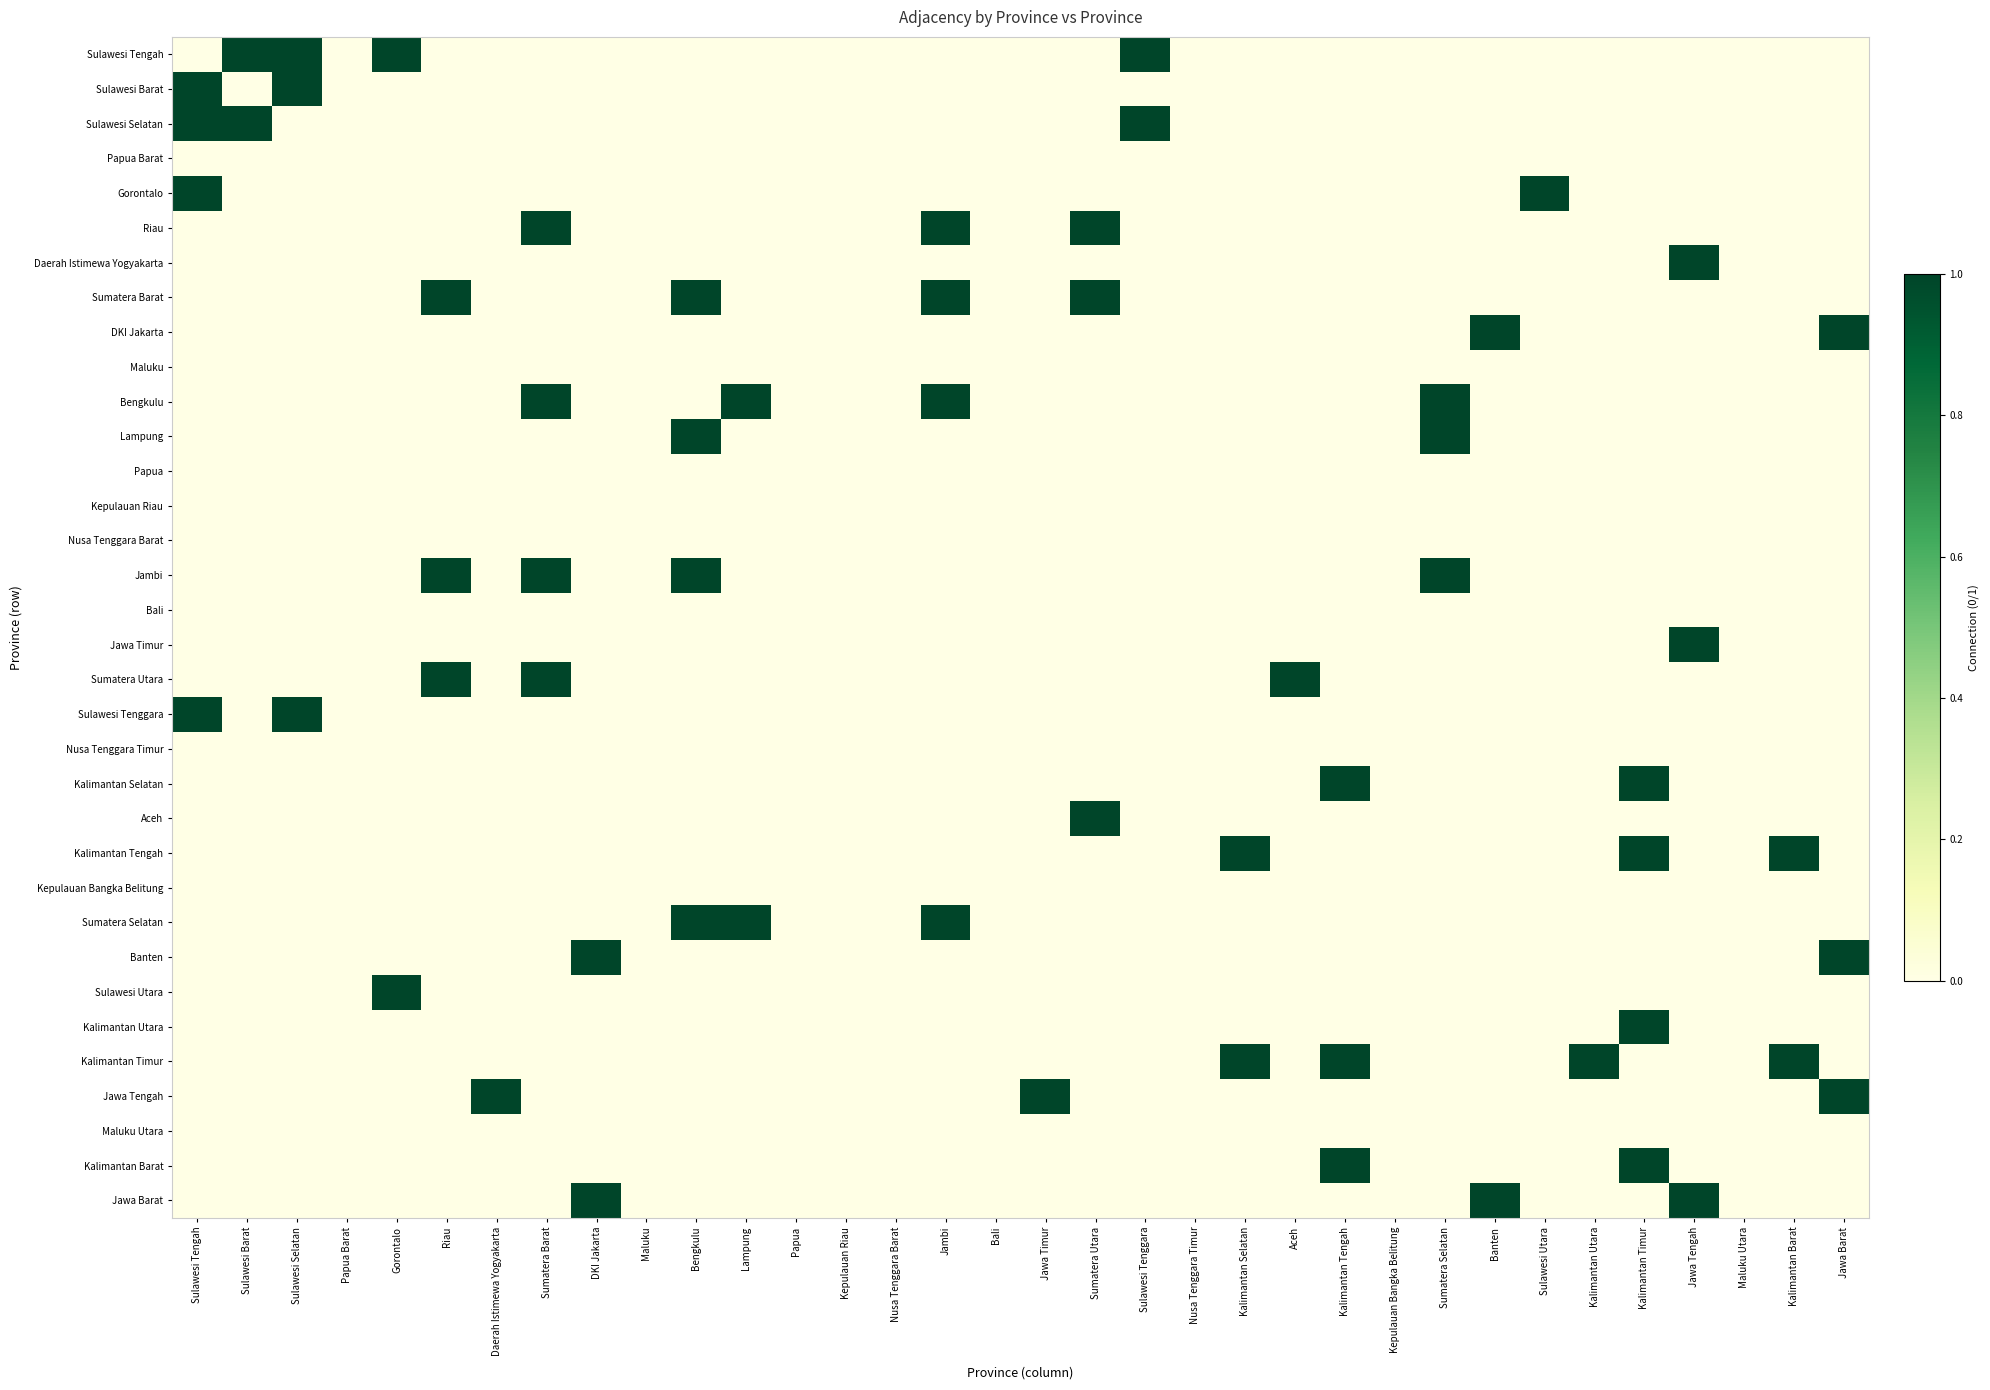

Reading left to right, what are all the values shown in this chart?

Sulawesi Tengah: Sulawesi Tengah=0	Sulawesi Barat=1	Sulawesi Selatan=1	Papua Barat=0	Gorontalo=1	Riau=0	Daerah Istimewa Yogyakarta=0	Sumatera Barat=0	DKI Jakarta=0	Maluku=0	Bengkulu=0	Lampung=0	Papua=0	Kepulauan Riau=0	Nusa Tenggara Barat=0	Jambi=0	Bali=0	Jawa Timur=0	Sumatera Utara=0	Sulawesi Tenggara=1	Nusa Tenggara Timur=0	Kalimantan Selatan=0	Aceh=0	Kalimantan Tengah=0	Kepulauan Bangka Belitung=0	Sumatera Selatan=0	Banten=0	Sulawesi Utara=0	Kalimantan Utara=0	Kalimantan Timur=0	Jawa Tengah=0	Maluku Utara=0	Kalimantan Barat=0	Jawa Barat=0
Sulawesi Barat: Sulawesi Tengah=1	Sulawesi Barat=0	Sulawesi Selatan=1	Papua Barat=0	Gorontalo=0	Riau=0	Daerah Istimewa Yogyakarta=0	Sumatera Barat=0	DKI Jakarta=0	Maluku=0	Bengkulu=0	Lampung=0	Papua=0	Kepulauan Riau=0	Nusa Tenggara Barat=0	Jambi=0	Bali=0	Jawa Timur=0	Sumatera Utara=0	Sulawesi Tenggara=0	Nusa Tenggara Timur=0	Kalimantan Selatan=0	Aceh=0	Kalimantan Tengah=0	Kepulauan Bangka Belitung=0	Sumatera Selatan=0	Banten=0	Sulawesi Utara=0	Kalimantan Utara=0	Kalimantan Timur=0	Jawa Tengah=0	Maluku Utara=0	Kalimantan Barat=0	Jawa Barat=0
Sulawesi Selatan: Sulawesi Tengah=1	Sulawesi Barat=1	Sulawesi Selatan=0	Papua Barat=0	Gorontalo=0	Riau=0	Daerah Istimewa Yogyakarta=0	Sumatera Barat=0	DKI Jakarta=0	Maluku=0	Bengkulu=0	Lampung=0	Papua=0	Kepulauan Riau=0	Nusa Tenggara Barat=0	Jambi=0	Bali=0	Jawa Timur=0	Sumatera Utara=0	Sulawesi Tenggara=1	Nusa Tenggara Timur=0	Kalimantan Selatan=0	Aceh=0	Kalimantan Tengah=0	Kepulauan Bangka Belitung=0	Sumatera Selatan=0	Banten=0	Sulawesi Utara=0	Kalimantan Utara=0	Kalimantan Timur=0	Jawa Tengah=0	Maluku Utara=0	Kalimantan Barat=0	Jawa Barat=0
Papua Barat: Sulawesi Tengah=0	Sulawesi Barat=0	Sulawesi Selatan=0	Papua Barat=0	Gorontalo=0	Riau=0	Daerah Istimewa Yogyakarta=0	Sumatera Barat=0	DKI Jakarta=0	Maluku=0	Bengkulu=0	Lampung=0	Papua=0	Kepulauan Riau=0	Nusa Tenggara Barat=0	Jambi=0	Bali=0	Jawa Timur=0	Sumatera Utara=0	Sulawesi Tenggara=0	Nusa Tenggara Timur=0	Kalimantan Selatan=0	Aceh=0	Kalimantan Tengah=0	Kepulauan Bangka Belitung=0	Sumatera Selatan=0	Banten=0	Sulawesi Utara=0	Kalimantan Utara=0	Kalimantan Timur=0	Jawa Tengah=0	Maluku Utara=0	Kalimantan Barat=0	Jawa Barat=0
Gorontalo: Sulawesi Tengah=1	Sulawesi Barat=0	Sulawesi Selatan=0	Papua Barat=0	Gorontalo=0	Riau=0	Daerah Istimewa Yogyakarta=0	Sumatera Barat=0	DKI Jakarta=0	Maluku=0	Bengkulu=0	Lampung=0	Papua=0	Kepulauan Riau=0	Nusa Tenggara Barat=0	Jambi=0	Bali=0	Jawa Timur=0	Sumatera Utara=0	Sulawesi Tenggara=0	Nusa Tenggara Timur=0	Kalimantan Selatan=0	Aceh=0	Kalimantan Tengah=0	Kepulauan Bangka Belitung=0	Sumatera Selatan=0	Banten=0	Sulawesi Utara=1	Kalimantan Utara=0	Kalimantan Timur=0	Jawa Tengah=0	Maluku Utara=0	Kalimantan Barat=0	Jawa Barat=0
Riau: Sulawesi Tengah=0	Sulawesi Barat=0	Sulawesi Selatan=0	Papua Barat=0	Gorontalo=0	Riau=0	Daerah Istimewa Yogyakarta=0	Sumatera Barat=1	DKI Jakarta=0	Maluku=0	Bengkulu=0	Lampung=0	Papua=0	Kepulauan Riau=0	Nusa Tenggara Barat=0	Jambi=1	Bali=0	Jawa Timur=0	Sumatera Utara=1	Sulawesi Tenggara=0	Nusa Tenggara Timur=0	Kalimantan Selatan=0	Aceh=0	Kalimantan Tengah=0	Kepulauan Bangka Belitung=0	Sumatera Selatan=0	Banten=0	Sulawesi Utara=0	Kalimantan Utara=0	Kalimantan Timur=0	Jawa Tengah=0	Maluku Utara=0	Kalimantan Barat=0	Jawa Barat=0
Daerah Istimewa Yogyakarta: Sulawesi Tengah=0	Sulawesi Barat=0	Sulawesi Selatan=0	Papua Barat=0	Gorontalo=0	Riau=0	Daerah Istimewa Yogyakarta=0	Sumatera Barat=0	DKI Jakarta=0	Maluku=0	Bengkulu=0	Lampung=0	Papua=0	Kepulauan Riau=0	Nusa Tenggara Barat=0	Jambi=0	Bali=0	Jawa Timur=0	Sumatera Utara=0	Sulawesi Tenggara=0	Nusa Tenggara Timur=0	Kalimantan Selatan=0	Aceh=0	Kalimantan Tengah=0	Kepulauan Bangka Belitung=0	Sumatera Selatan=0	Banten=0	Sulawesi Utara=0	Kalimantan Utara=0	Kalimantan Timur=0	Jawa Tengah=1	Maluku Utara=0	Kalimantan Barat=0	Jawa Barat=0
Sumatera Barat: Sulawesi Tengah=0	Sulawesi Barat=0	Sulawesi Selatan=0	Papua Barat=0	Gorontalo=0	Riau=1	Daerah Istimewa Yogyakarta=0	Sumatera Barat=0	DKI Jakarta=0	Maluku=0	Bengkulu=1	Lampung=0	Papua=0	Kepulauan Riau=0	Nusa Tenggara Barat=0	Jambi=1	Bali=0	Jawa Timur=0	Sumatera Utara=1	Sulawesi Tenggara=0	Nusa Tenggara Timur=0	Kalimantan Selatan=0	Aceh=0	Kalimantan Tengah=0	Kepulauan Bangka Belitung=0	Sumatera Selatan=0	Banten=0	Sulawesi Utara=0	Kalimantan Utara=0	Kalimantan Timur=0	Jawa Tengah=0	Maluku Utara=0	Kalimantan Barat=0	Jawa Barat=0
DKI Jakarta: Sulawesi Tengah=0	Sulawesi Barat=0	Sulawesi Selatan=0	Papua Barat=0	Gorontalo=0	Riau=0	Daerah Istimewa Yogyakarta=0	Sumatera Barat=0	DKI Jakarta=0	Maluku=0	Bengkulu=0	Lampung=0	Papua=0	Kepulauan Riau=0	Nusa Tenggara Barat=0	Jambi=0	Bali=0	Jawa Timur=0	Sumatera Utara=0	Sulawesi Tenggara=0	Nusa Tenggara Timur=0	Kalimantan Selatan=0	Aceh=0	Kalimantan Tengah=0	Kepulauan Bangka Belitung=0	Sumatera Selatan=0	Banten=1	Sulawesi Utara=0	Kalimantan Utara=0	Kalimantan Timur=0	Jawa Tengah=0	Maluku Utara=0	Kalimantan Barat=0	Jawa Barat=1
Maluku: Sulawesi Tengah=0	Sulawesi Barat=0	Sulawesi Selatan=0	Papua Barat=0	Gorontalo=0	Riau=0	Daerah Istimewa Yogyakarta=0	Sumatera Barat=0	DKI Jakarta=0	Maluku=0	Bengkulu=0	Lampung=0	Papua=0	Kepulauan Riau=0	Nusa Tenggara Barat=0	Jambi=0	Bali=0	Jawa Timur=0	Sumatera Utara=0	Sulawesi Tenggara=0	Nusa Tenggara Timur=0	Kalimantan Selatan=0	Aceh=0	Kalimantan Tengah=0	Kepulauan Bangka Belitung=0	Sumatera Selatan=0	Banten=0	Sulawesi Utara=0	Kalimantan Utara=0	Kalimantan Timur=0	Jawa Tengah=0	Maluku Utara=0	Kalimantan Barat=0	Jawa Barat=0
Bengkulu: Sulawesi Tengah=0	Sulawesi Barat=0	Sulawesi Selatan=0	Papua Barat=0	Gorontalo=0	Riau=0	Daerah Istimewa Yogyakarta=0	Sumatera Barat=1	DKI Jakarta=0	Maluku=0	Bengkulu=0	Lampung=1	Papua=0	Kepulauan Riau=0	Nusa Tenggara Barat=0	Jambi=1	Bali=0	Jawa Timur=0	Sumatera Utara=0	Sulawesi Tenggara=0	Nusa Tenggara Timur=0	Kalimantan Selatan=0	Aceh=0	Kalimantan Tengah=0	Kepulauan Bangka Belitung=0	Sumatera Selatan=1	Banten=0	Sulawesi Utara=0	Kalimantan Utara=0	Kalimantan Timur=0	Jawa Tengah=0	Maluku Utara=0	Kalimantan Barat=0	Jawa Barat=0
Lampung: Sulawesi Tengah=0	Sulawesi Barat=0	Sulawesi Selatan=0	Papua Barat=0	Gorontalo=0	Riau=0	Daerah Istimewa Yogyakarta=0	Sumatera Barat=0	DKI Jakarta=0	Maluku=0	Bengkulu=1	Lampung=0	Papua=0	Kepulauan Riau=0	Nusa Tenggara Barat=0	Jambi=0	Bali=0	Jawa Timur=0	Sumatera Utara=0	Sulawesi Tenggara=0	Nusa Tenggara Timur=0	Kalimantan Selatan=0	Aceh=0	Kalimantan Tengah=0	Kepulauan Bangka Belitung=0	Sumatera Selatan=1	Banten=0	Sulawesi Utara=0	Kalimantan Utara=0	Kalimantan Timur=0	Jawa Tengah=0	Maluku Utara=0	Kalimantan Barat=0	Jawa Barat=0
Papua: Sulawesi Tengah=0	Sulawesi Barat=0	Sulawesi Selatan=0	Papua Barat=0	Gorontalo=0	Riau=0	Daerah Istimewa Yogyakarta=0	Sumatera Barat=0	DKI Jakarta=0	Maluku=0	Bengkulu=0	Lampung=0	Papua=0	Kepulauan Riau=0	Nusa Tenggara Barat=0	Jambi=0	Bali=0	Jawa Timur=0	Sumatera Utara=0	Sulawesi Tenggara=0	Nusa Tenggara Timur=0	Kalimantan Selatan=0	Aceh=0	Kalimantan Tengah=0	Kepulauan Bangka Belitung=0	Sumatera Selatan=0	Banten=0	Sulawesi Utara=0	Kalimantan Utara=0	Kalimantan Timur=0	Jawa Tengah=0	Maluku Utara=0	Kalimantan Barat=0	Jawa Barat=0
Kepulauan Riau: Sulawesi Tengah=0	Sulawesi Barat=0	Sulawesi Selatan=0	Papua Barat=0	Gorontalo=0	Riau=0	Daerah Istimewa Yogyakarta=0	Sumatera Barat=0	DKI Jakarta=0	Maluku=0	Bengkulu=0	Lampung=0	Papua=0	Kepulauan Riau=0	Nusa Tenggara Barat=0	Jambi=0	Bali=0	Jawa Timur=0	Sumatera Utara=0	Sulawesi Tenggara=0	Nusa Tenggara Timur=0	Kalimantan Selatan=0	Aceh=0	Kalimantan Tengah=0	Kepulauan Bangka Belitung=0	Sumatera Selatan=0	Banten=0	Sulawesi Utara=0	Kalimantan Utara=0	Kalimantan Timur=0	Jawa Tengah=0	Maluku Utara=0	Kalimantan Barat=0	Jawa Barat=0
Nusa Tenggara Barat: Sulawesi Tengah=0	Sulawesi Barat=0	Sulawesi Selatan=0	Papua Barat=0	Gorontalo=0	Riau=0	Daerah Istimewa Yogyakarta=0	Sumatera Barat=0	DKI Jakarta=0	Maluku=0	Bengkulu=0	Lampung=0	Papua=0	Kepulauan Riau=0	Nusa Tenggara Barat=0	Jambi=0	Bali=0	Jawa Timur=0	Sumatera Utara=0	Sulawesi Tenggara=0	Nusa Tenggara Timur=0	Kalimantan Selatan=0	Aceh=0	Kalimantan Tengah=0	Kepulauan Bangka Belitung=0	Sumatera Selatan=0	Banten=0	Sulawesi Utara=0	Kalimantan Utara=0	Kalimantan Timur=0	Jawa Tengah=0	Maluku Utara=0	Kalimantan Barat=0	Jawa Barat=0
Jambi: Sulawesi Tengah=0	Sulawesi Barat=0	Sulawesi Selatan=0	Papua Barat=0	Gorontalo=0	Riau=1	Daerah Istimewa Yogyakarta=0	Sumatera Barat=1	DKI Jakarta=0	Maluku=0	Bengkulu=1	Lampung=0	Papua=0	Kepulauan Riau=0	Nusa Tenggara Barat=0	Jambi=0	Bali=0	Jawa Timur=0	Sumatera Utara=0	Sulawesi Tenggara=0	Nusa Tenggara Timur=0	Kalimantan Selatan=0	Aceh=0	Kalimantan Tengah=0	Kepulauan Bangka Belitung=0	Sumatera Selatan=1	Banten=0	Sulawesi Utara=0	Kalimantan Utara=0	Kalimantan Timur=0	Jawa Tengah=0	Maluku Utara=0	Kalimantan Barat=0	Jawa Barat=0
Bali: Sulawesi Tengah=0	Sulawesi Barat=0	Sulawesi Selatan=0	Papua Barat=0	Gorontalo=0	Riau=0	Daerah Istimewa Yogyakarta=0	Sumatera Barat=0	DKI Jakarta=0	Maluku=0	Bengkulu=0	Lampung=0	Papua=0	Kepulauan Riau=0	Nusa Tenggara Barat=0	Jambi=0	Bali=0	Jawa Timur=0	Sumatera Utara=0	Sulawesi Tenggara=0	Nusa Tenggara Timur=0	Kalimantan Selatan=0	Aceh=0	Kalimantan Tengah=0	Kepulauan Bangka Belitung=0	Sumatera Selatan=0	Banten=0	Sulawesi Utara=0	Kalimantan Utara=0	Kalimantan Timur=0	Jawa Tengah=0	Maluku Utara=0	Kalimantan Barat=0	Jawa Barat=0
Jawa Timur: Sulawesi Tengah=0	Sulawesi Barat=0	Sulawesi Selatan=0	Papua Barat=0	Gorontalo=0	Riau=0	Daerah Istimewa Yogyakarta=0	Sumatera Barat=0	DKI Jakarta=0	Maluku=0	Bengkulu=0	Lampung=0	Papua=0	Kepulauan Riau=0	Nusa Tenggara Barat=0	Jambi=0	Bali=0	Jawa Timur=0	Sumatera Utara=0	Sulawesi Tenggara=0	Nusa Tenggara Timur=0	Kalimantan Selatan=0	Aceh=0	Kalimantan Tengah=0	Kepulauan Bangka Belitung=0	Sumatera Selatan=0	Banten=0	Sulawesi Utara=0	Kalimantan Utara=0	Kalimantan Timur=0	Jawa Tengah=1	Maluku Utara=0	Kalimantan Barat=0	Jawa Barat=0
Sumatera Utara: Sulawesi Tengah=0	Sulawesi Barat=0	Sulawesi Selatan=0	Papua Barat=0	Gorontalo=0	Riau=1	Daerah Istimewa Yogyakarta=0	Sumatera Barat=1	DKI Jakarta=0	Maluku=0	Bengkulu=0	Lampung=0	Papua=0	Kepulauan Riau=0	Nusa Tenggara Barat=0	Jambi=0	Bali=0	Jawa Timur=0	Sumatera Utara=0	Sulawesi Tenggara=0	Nusa Tenggara Timur=0	Kalimantan Selatan=0	Aceh=1	Kalimantan Tengah=0	Kepulauan Bangka Belitung=0	Sumatera Selatan=0	Banten=0	Sulawesi Utara=0	Kalimantan Utara=0	Kalimantan Timur=0	Jawa Tengah=0	Maluku Utara=0	Kalimantan Barat=0	Jawa Barat=0
Sulawesi Tenggara: Sulawesi Tengah=1	Sulawesi Barat=0	Sulawesi Selatan=1	Papua Barat=0	Gorontalo=0	Riau=0	Daerah Istimewa Yogyakarta=0	Sumatera Barat=0	DKI Jakarta=0	Maluku=0	Bengkulu=0	Lampung=0	Papua=0	Kepulauan Riau=0	Nusa Tenggara Barat=0	Jambi=0	Bali=0	Jawa Timur=0	Sumatera Utara=0	Sulawesi Tenggara=0	Nusa Tenggara Timur=0	Kalimantan Selatan=0	Aceh=0	Kalimantan Tengah=0	Kepulauan Bangka Belitung=0	Sumatera Selatan=0	Banten=0	Sulawesi Utara=0	Kalimantan Utara=0	Kalimantan Timur=0	Jawa Tengah=0	Maluku Utara=0	Kalimantan Barat=0	Jawa Barat=0
Nusa Tenggara Timur: Sulawesi Tengah=0	Sulawesi Barat=0	Sulawesi Selatan=0	Papua Barat=0	Gorontalo=0	Riau=0	Daerah Istimewa Yogyakarta=0	Sumatera Barat=0	DKI Jakarta=0	Maluku=0	Bengkulu=0	Lampung=0	Papua=0	Kepulauan Riau=0	Nusa Tenggara Barat=0	Jambi=0	Bali=0	Jawa Timur=0	Sumatera Utara=0	Sulawesi Tenggara=0	Nusa Tenggara Timur=0	Kalimantan Selatan=0	Aceh=0	Kalimantan Tengah=0	Kepulauan Bangka Belitung=0	Sumatera Selatan=0	Banten=0	Sulawesi Utara=0	Kalimantan Utara=0	Kalimantan Timur=0	Jawa Tengah=0	Maluku Utara=0	Kalimantan Barat=0	Jawa Barat=0
Kalimantan Selatan: Sulawesi Tengah=0	Sulawesi Barat=0	Sulawesi Selatan=0	Papua Barat=0	Gorontalo=0	Riau=0	Daerah Istimewa Yogyakarta=0	Sumatera Barat=0	DKI Jakarta=0	Maluku=0	Bengkulu=0	Lampung=0	Papua=0	Kepulauan Riau=0	Nusa Tenggara Barat=0	Jambi=0	Bali=0	Jawa Timur=0	Sumatera Utara=0	Sulawesi Tenggara=0	Nusa Tenggara Timur=0	Kalimantan Selatan=0	Aceh=0	Kalimantan Tengah=1	Kepulauan Bangka Belitung=0	Sumatera Selatan=0	Banten=0	Sulawesi Utara=0	Kalimantan Utara=0	Kalimantan Timur=1	Jawa Tengah=0	Maluku Utara=0	Kalimantan Barat=0	Jawa Barat=0
Aceh: Sulawesi Tengah=0	Sulawesi Barat=0	Sulawesi Selatan=0	Papua Barat=0	Gorontalo=0	Riau=0	Daerah Istimewa Yogyakarta=0	Sumatera Barat=0	DKI Jakarta=0	Maluku=0	Bengkulu=0	Lampung=0	Papua=0	Kepulauan Riau=0	Nusa Tenggara Barat=0	Jambi=0	Bali=0	Jawa Timur=0	Sumatera Utara=1	Sulawesi Tenggara=0	Nusa Tenggara Timur=0	Kalimantan Selatan=0	Aceh=0	Kalimantan Tengah=0	Kepulauan Bangka Belitung=0	Sumatera Selatan=0	Banten=0	Sulawesi Utara=0	Kalimantan Utara=0	Kalimantan Timur=0	Jawa Tengah=0	Maluku Utara=0	Kalimantan Barat=0	Jawa Barat=0
Kalimantan Tengah: Sulawesi Tengah=0	Sulawesi Barat=0	Sulawesi Selatan=0	Papua Barat=0	Gorontalo=0	Riau=0	Daerah Istimewa Yogyakarta=0	Sumatera Barat=0	DKI Jakarta=0	Maluku=0	Bengkulu=0	Lampung=0	Papua=0	Kepulauan Riau=0	Nusa Tenggara Barat=0	Jambi=0	Bali=0	Jawa Timur=0	Sumatera Utara=0	Sulawesi Tenggara=0	Nusa Tenggara Timur=0	Kalimantan Selatan=1	Aceh=0	Kalimantan Tengah=0	Kepulauan Bangka Belitung=0	Sumatera Selatan=0	Banten=0	Sulawesi Utara=0	Kalimantan Utara=0	Kalimantan Timur=1	Jawa Tengah=0	Maluku Utara=0	Kalimantan Barat=1	Jawa Barat=0
Kepulauan Bangka Belitung: Sulawesi Tengah=0	Sulawesi Barat=0	Sulawesi Selatan=0	Papua Barat=0	Gorontalo=0	Riau=0	Daerah Istimewa Yogyakarta=0	Sumatera Barat=0	DKI Jakarta=0	Maluku=0	Bengkulu=0	Lampung=0	Papua=0	Kepulauan Riau=0	Nusa Tenggara Barat=0	Jambi=0	Bali=0	Jawa Timur=0	Sumatera Utara=0	Sulawesi Tenggara=0	Nusa Tenggara Timur=0	Kalimantan Selatan=0	Aceh=0	Kalimantan Tengah=0	Kepulauan Bangka Belitung=0	Sumatera Selatan=0	Banten=0	Sulawesi Utara=0	Kalimantan Utara=0	Kalimantan Timur=0	Jawa Tengah=0	Maluku Utara=0	Kalimantan Barat=0	Jawa Barat=0
Sumatera Selatan: Sulawesi Tengah=0	Sulawesi Barat=0	Sulawesi Selatan=0	Papua Barat=0	Gorontalo=0	Riau=0	Daerah Istimewa Yogyakarta=0	Sumatera Barat=0	DKI Jakarta=0	Maluku=0	Bengkulu=1	Lampung=1	Papua=0	Kepulauan Riau=0	Nusa Tenggara Barat=0	Jambi=1	Bali=0	Jawa Timur=0	Sumatera Utara=0	Sulawesi Tenggara=0	Nusa Tenggara Timur=0	Kalimantan Selatan=0	Aceh=0	Kalimantan Tengah=0	Kepulauan Bangka Belitung=0	Sumatera Selatan=0	Banten=0	Sulawesi Utara=0	Kalimantan Utara=0	Kalimantan Timur=0	Jawa Tengah=0	Maluku Utara=0	Kalimantan Barat=0	Jawa Barat=0
Banten: Sulawesi Tengah=0	Sulawesi Barat=0	Sulawesi Selatan=0	Papua Barat=0	Gorontalo=0	Riau=0	Daerah Istimewa Yogyakarta=0	Sumatera Barat=0	DKI Jakarta=1	Maluku=0	Bengkulu=0	Lampung=0	Papua=0	Kepulauan Riau=0	Nusa Tenggara Barat=0	Jambi=0	Bali=0	Jawa Timur=0	Sumatera Utara=0	Sulawesi Tenggara=0	Nusa Tenggara Timur=0	Kalimantan Selatan=0	Aceh=0	Kalimantan Tengah=0	Kepulauan Bangka Belitung=0	Sumatera Selatan=0	Banten=0	Sulawesi Utara=0	Kalimantan Utara=0	Kalimantan Timur=0	Jawa Tengah=0	Maluku Utara=0	Kalimantan Barat=0	Jawa Barat=1
Sulawesi Utara: Sulawesi Tengah=0	Sulawesi Barat=0	Sulawesi Selatan=0	Papua Barat=0	Gorontalo=1	Riau=0	Daerah Istimewa Yogyakarta=0	Sumatera Barat=0	DKI Jakarta=0	Maluku=0	Bengkulu=0	Lampung=0	Papua=0	Kepulauan Riau=0	Nusa Tenggara Barat=0	Jambi=0	Bali=0	Jawa Timur=0	Sumatera Utara=0	Sulawesi Tenggara=0	Nusa Tenggara Timur=0	Kalimantan Selatan=0	Aceh=0	Kalimantan Tengah=0	Kepulauan Bangka Belitung=0	Sumatera Selatan=0	Banten=0	Sulawesi Utara=0	Kalimantan Utara=0	Kalimantan Timur=0	Jawa Tengah=0	Maluku Utara=0	Kalimantan Barat=0	Jawa Barat=0
Kalimantan Utara: Sulawesi Tengah=0	Sulawesi Barat=0	Sulawesi Selatan=0	Papua Barat=0	Gorontalo=0	Riau=0	Daerah Istimewa Yogyakarta=0	Sumatera Barat=0	DKI Jakarta=0	Maluku=0	Bengkulu=0	Lampung=0	Papua=0	Kepulauan Riau=0	Nusa Tenggara Barat=0	Jambi=0	Bali=0	Jawa Timur=0	Sumatera Utara=0	Sulawesi Tenggara=0	Nusa Tenggara Timur=0	Kalimantan Selatan=0	Aceh=0	Kalimantan Tengah=0	Kepulauan Bangka Belitung=0	Sumatera Selatan=0	Banten=0	Sulawesi Utara=0	Kalimantan Utara=0	Kalimantan Timur=1	Jawa Tengah=0	Maluku Utara=0	Kalimantan Barat=0	Jawa Barat=0
Kalimantan Timur: Sulawesi Tengah=0	Sulawesi Barat=0	Sulawesi Selatan=0	Papua Barat=0	Gorontalo=0	Riau=0	Daerah Istimewa Yogyakarta=0	Sumatera Barat=0	DKI Jakarta=0	Maluku=0	Bengkulu=0	Lampung=0	Papua=0	Kepulauan Riau=0	Nusa Tenggara Barat=0	Jambi=0	Bali=0	Jawa Timur=0	Sumatera Utara=0	Sulawesi Tenggara=0	Nusa Tenggara Timur=0	Kalimantan Selatan=1	Aceh=0	Kalimantan Tengah=1	Kepulauan Bangka Belitung=0	Sumatera Selatan=0	Banten=0	Sulawesi Utara=0	Kalimantan Utara=1	Kalimantan Timur=0	Jawa Tengah=0	Maluku Utara=0	Kalimantan Barat=1	Jawa Barat=0
Jawa Tengah: Sulawesi Tengah=0	Sulawesi Barat=0	Sulawesi Selatan=0	Papua Barat=0	Gorontalo=0	Riau=0	Daerah Istimewa Yogyakarta=1	Sumatera Barat=0	DKI Jakarta=0	Maluku=0	Bengkulu=0	Lampung=0	Papua=0	Kepulauan Riau=0	Nusa Tenggara Barat=0	Jambi=0	Bali=0	Jawa Timur=1	Sumatera Utara=0	Sulawesi Tenggara=0	Nusa Tenggara Timur=0	Kalimantan Selatan=0	Aceh=0	Kalimantan Tengah=0	Kepulauan Bangka Belitung=0	Sumatera Selatan=0	Banten=0	Sulawesi Utara=0	Kalimantan Utara=0	Kalimantan Timur=0	Jawa Tengah=0	Maluku Utara=0	Kalimantan Barat=0	Jawa Barat=1
Maluku Utara: Sulawesi Tengah=0	Sulawesi Barat=0	Sulawesi Selatan=0	Papua Barat=0	Gorontalo=0	Riau=0	Daerah Istimewa Yogyakarta=0	Sumatera Barat=0	DKI Jakarta=0	Maluku=0	Bengkulu=0	Lampung=0	Papua=0	Kepulauan Riau=0	Nusa Tenggara Barat=0	Jambi=0	Bali=0	Jawa Timur=0	Sumatera Utara=0	Sulawesi Tenggara=0	Nusa Tenggara Timur=0	Kalimantan Selatan=0	Aceh=0	Kalimantan Tengah=0	Kepulauan Bangka Belitung=0	Sumatera Selatan=0	Banten=0	Sulawesi Utara=0	Kalimantan Utara=0	Kalimantan Timur=0	Jawa Tengah=0	Maluku Utara=0	Kalimantan Barat=0	Jawa Barat=0
Kalimantan Barat: Sulawesi Tengah=0	Sulawesi Barat=0	Sulawesi Selatan=0	Papua Barat=0	Gorontalo=0	Riau=0	Daerah Istimewa Yogyakarta=0	Sumatera Barat=0	DKI Jakarta=0	Maluku=0	Bengkulu=0	Lampung=0	Papua=0	Kepulauan Riau=0	Nusa Tenggara Barat=0	Jambi=0	Bali=0	Jawa Timur=0	Sumatera Utara=0	Sulawesi Tenggara=0	Nusa Tenggara Timur=0	Kalimantan Selatan=0	Aceh=0	Kalimantan Tengah=1	Kepulauan Bangka Belitung=0	Sumatera Selatan=0	Banten=0	Sulawesi Utara=0	Kalimantan Utara=0	Kalimantan Timur=1	Jawa Tengah=0	Maluku Utara=0	Kalimantan Barat=0	Jawa Barat=0
Jawa Barat: Sulawesi Tengah=0	Sulawesi Barat=0	Sulawesi Selatan=0	Papua Barat=0	Gorontalo=0	Riau=0	Daerah Istimewa Yogyakarta=0	Sumatera Barat=0	DKI Jakarta=1	Maluku=0	Bengkulu=0	Lampung=0	Papua=0	Kepulauan Riau=0	Nusa Tenggara Barat=0	Jambi=0	Bali=0	Jawa Timur=0	Sumatera Utara=0	Sulawesi Tenggara=0	Nusa Tenggara Timur=0	Kalimantan Selatan=0	Aceh=0	Kalimantan Tengah=0	Kepulauan Bangka Belitung=0	Sumatera Selatan=0	Banten=1	Sulawesi Utara=0	Kalimantan Utara=0	Kalimantan Timur=0	Jawa Tengah=1	Maluku Utara=0	Kalimantan Barat=0	Jawa Barat=0